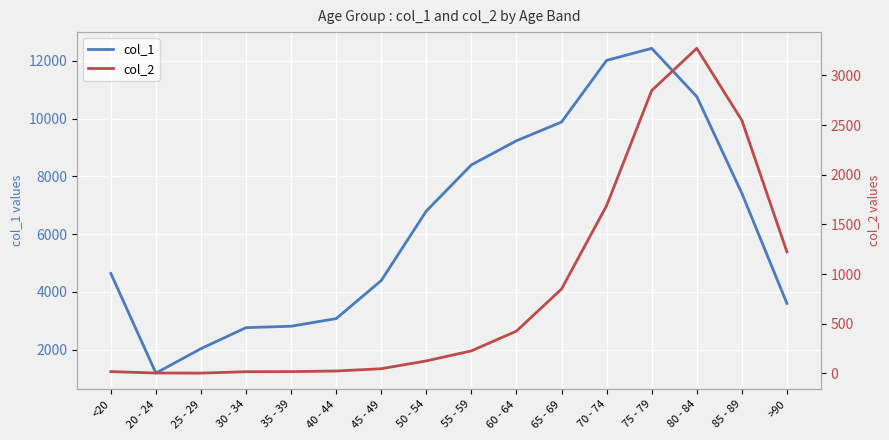

True or false: col_1 has a value of 1308 at 25 - 29.

False